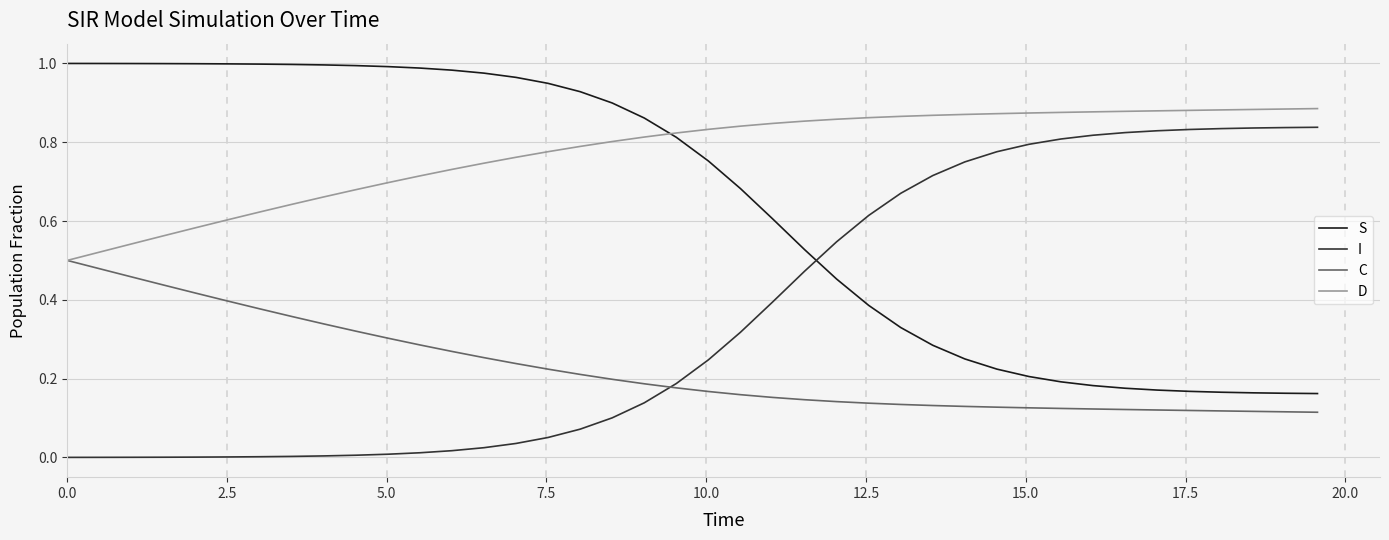

How many intersections are there between I and S?

1